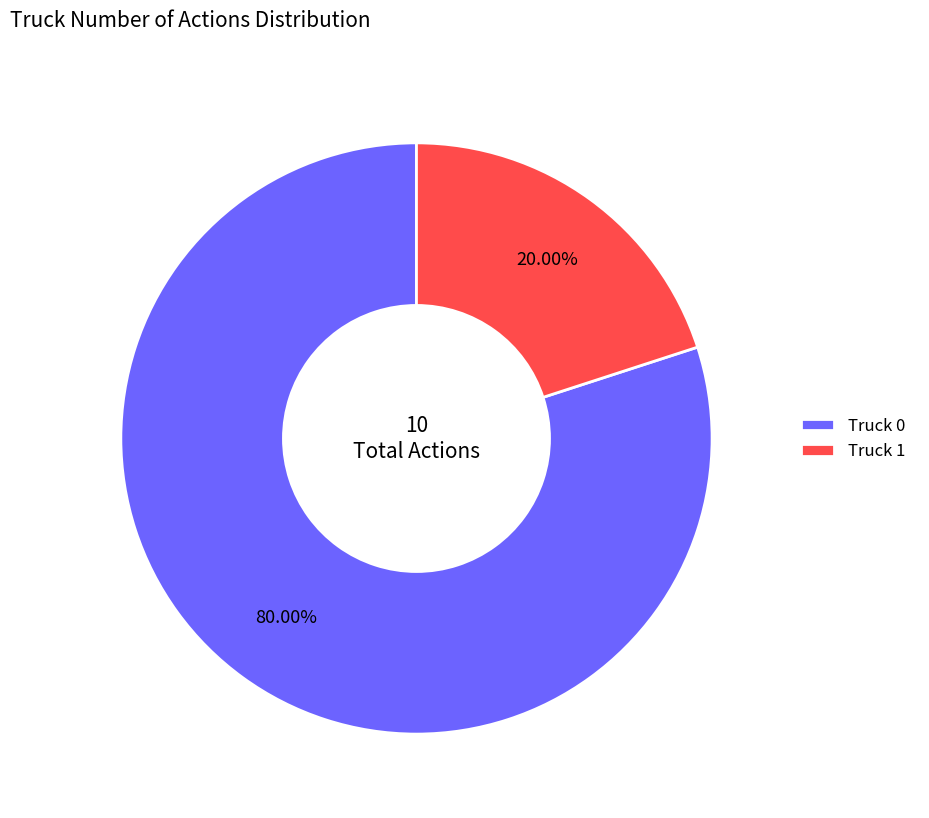

How many segments does this pie chart have?

2